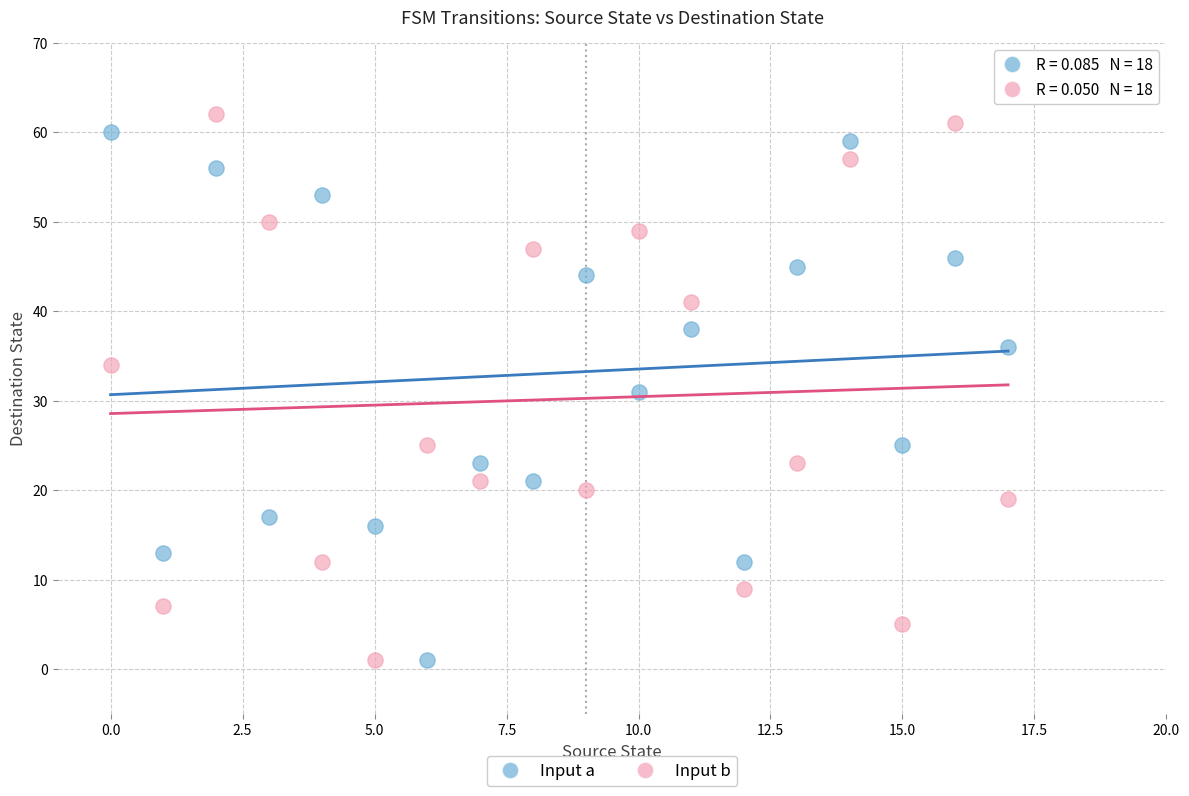

Across all data points, what is the range of Y values (max minus min)?

61